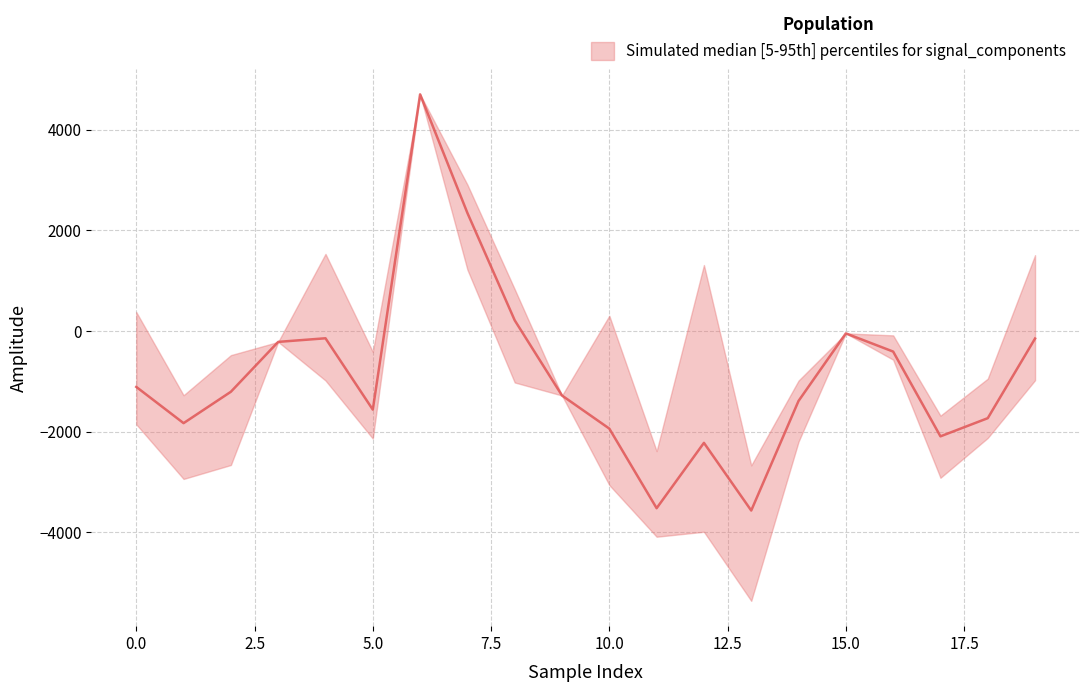

At which category does the chart reach its peak across all series?

6